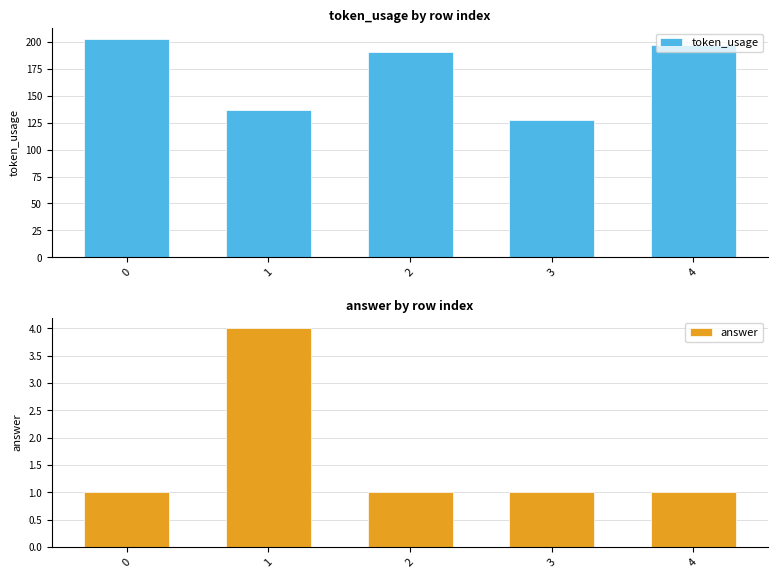

What is the difference between the maximum and minimum values in the token_usage series?

75